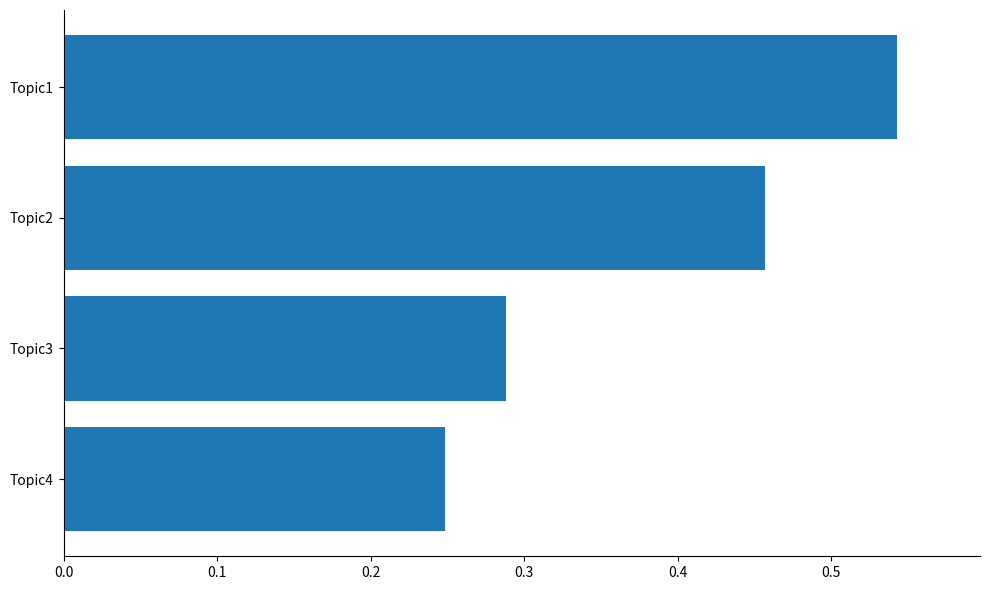

The chart shows a value of 0.4 at Topic4. True or false?

False